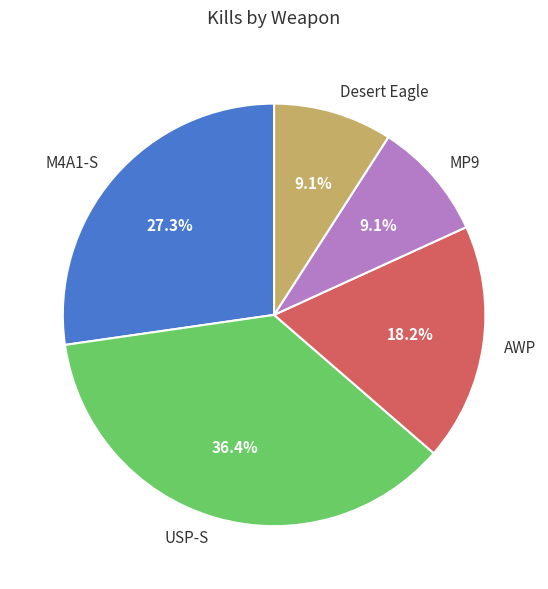

Combined, do Desert Eagle and AWP account for over 50%?

No